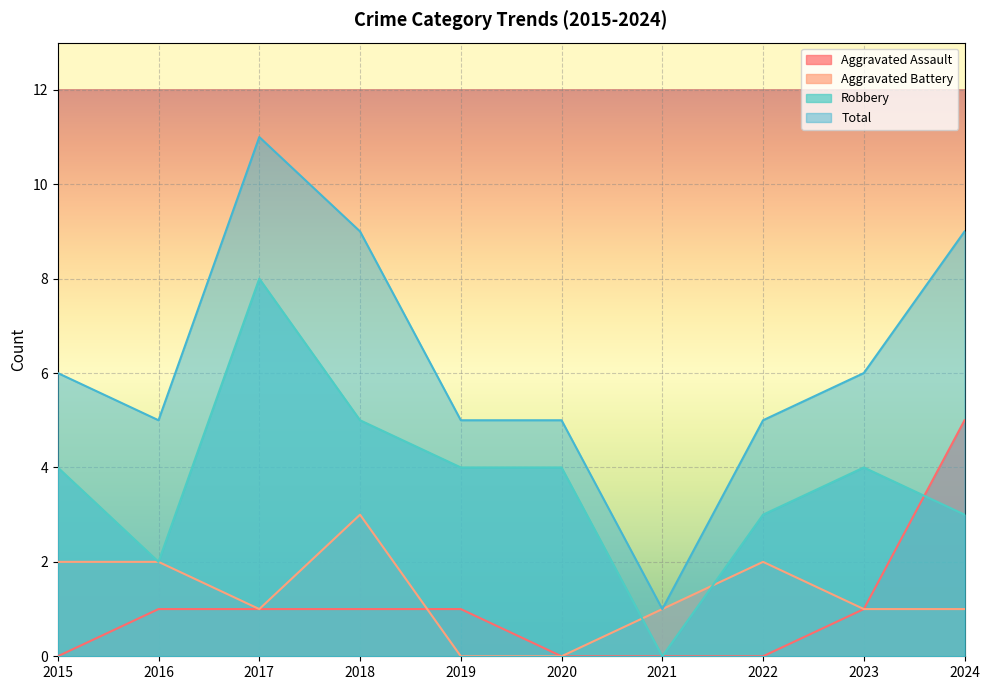

At which label does Total first exceed 6?

2017